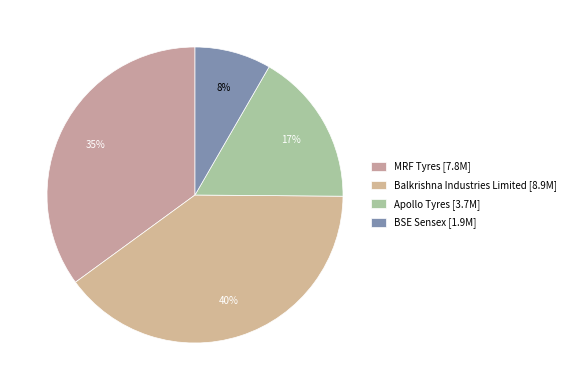

Which slice is the largest?

Balkrishna Industries Limited